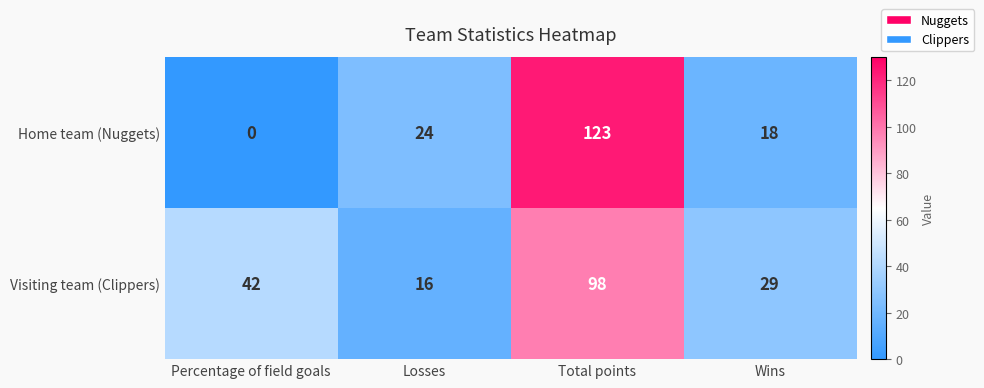

At which category is the sum across all series the highest?

Total points